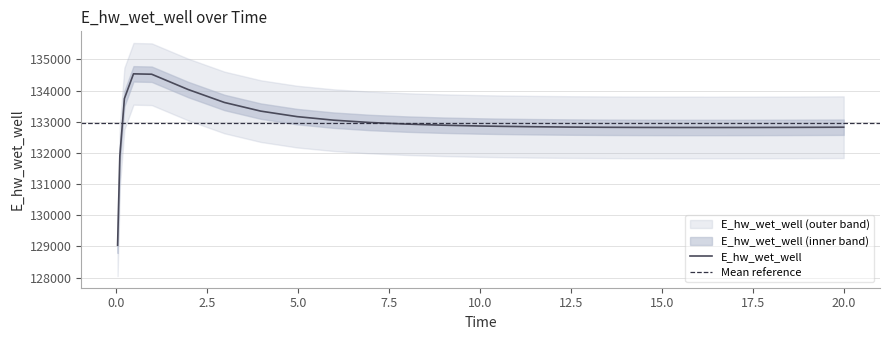

What is the lowest value of the E_hw_wet_well series?

129036.7